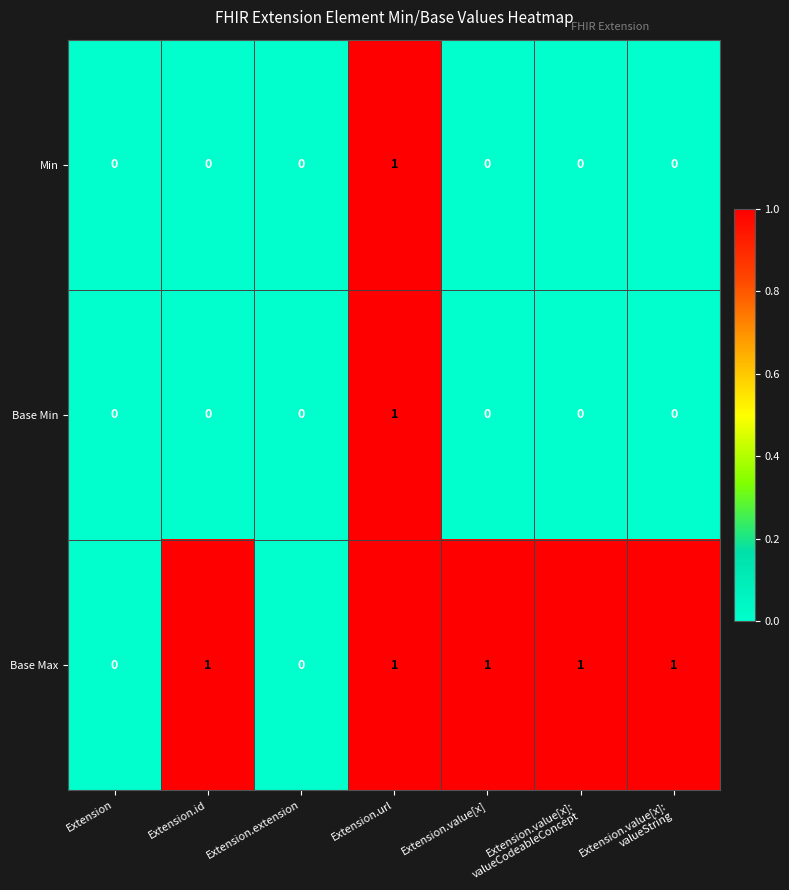

How many series are shown in this chart?

3